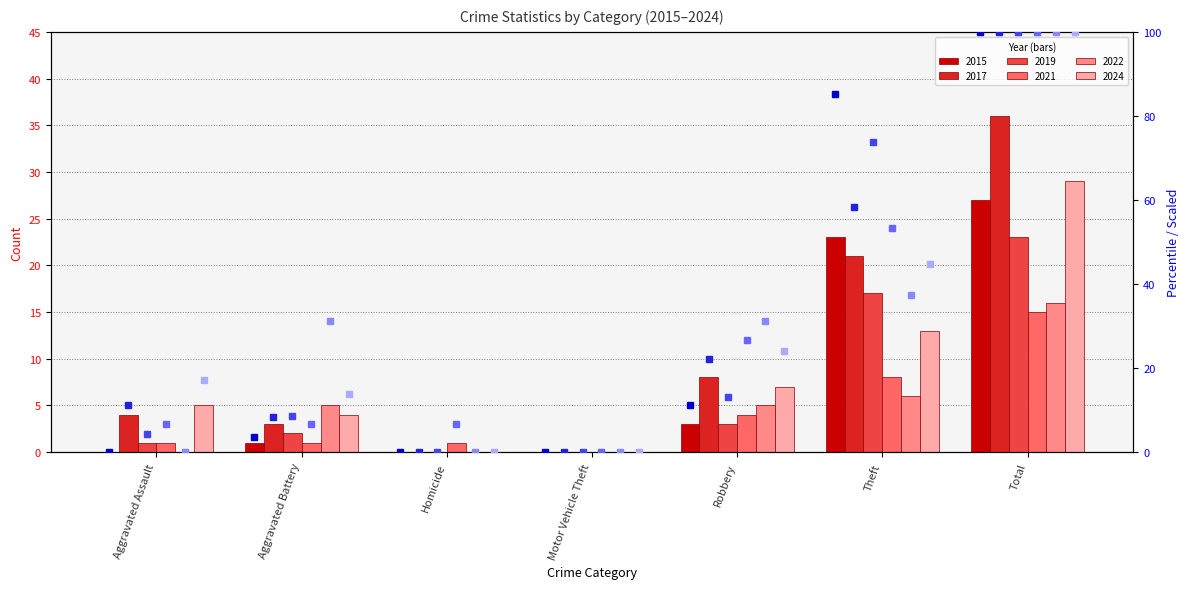

At how many categories does at least one series exceed 34?

2